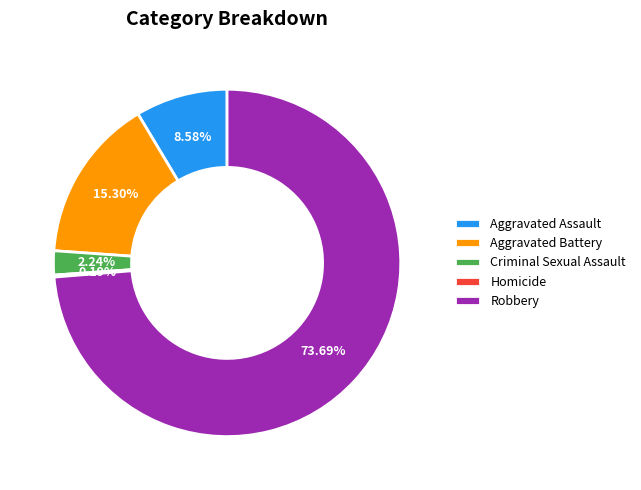

What is the ratio of the value at Robbery to the value at Aggravated Assault?

8.6